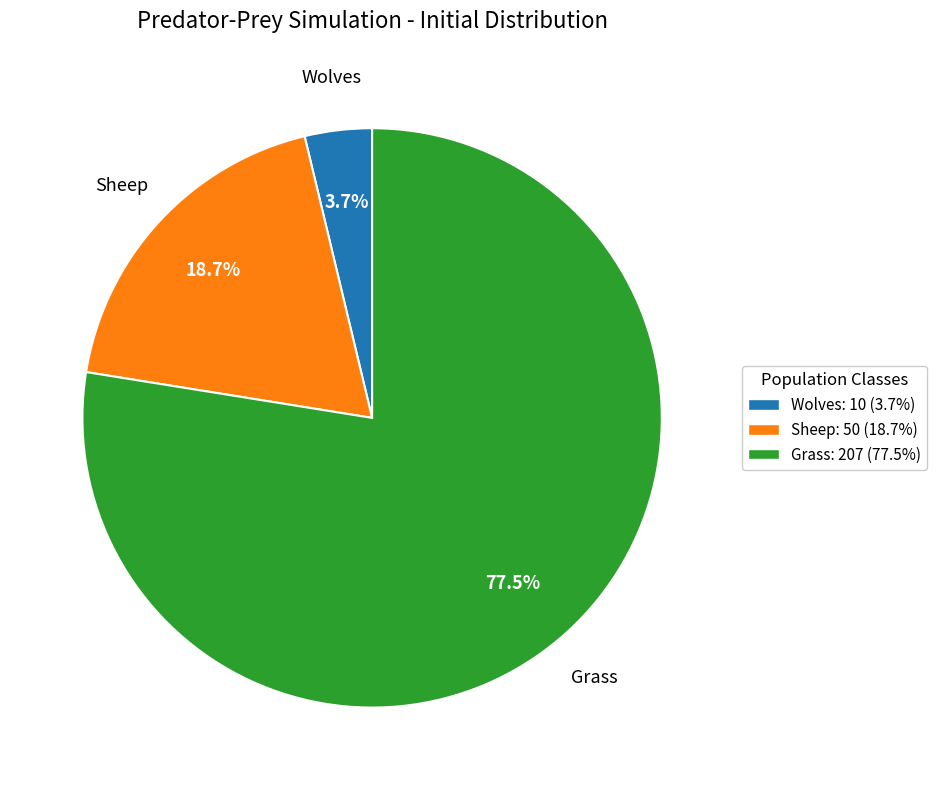

True or false: Grass accounts for 68% of the total.

False